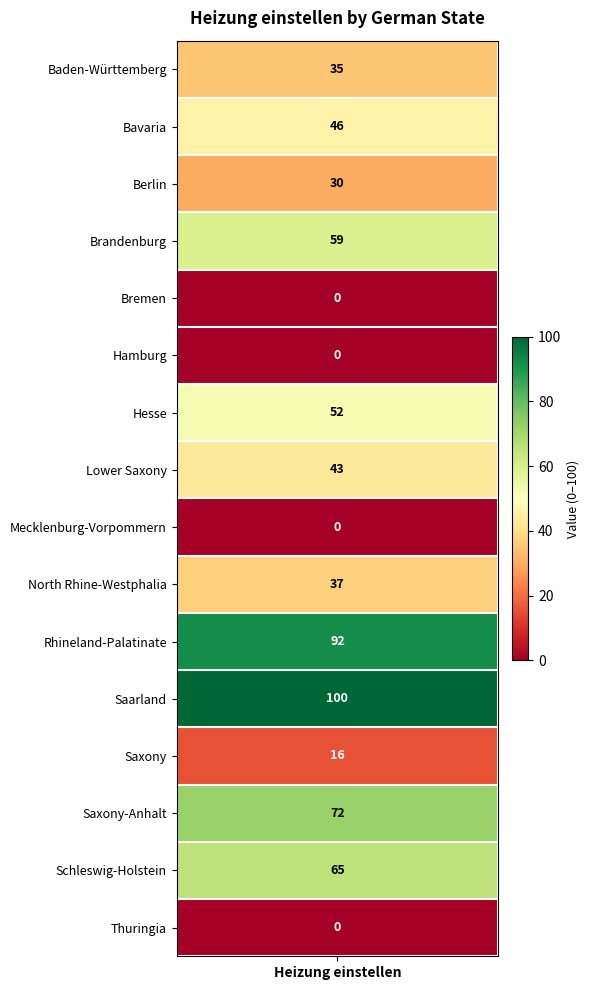

Rank the categories by value from lowest to highest.

Bremen, Hamburg, Mecklenburg-Vorpommern, Thuringia, Saxony, Berlin, Baden-Württemberg, North Rhine-Westphalia, Lower Saxony, Bavaria, Hesse, Brandenburg, Schleswig-Holstein, Saxony-Anhalt, Rhineland-Palatinate, Saarland